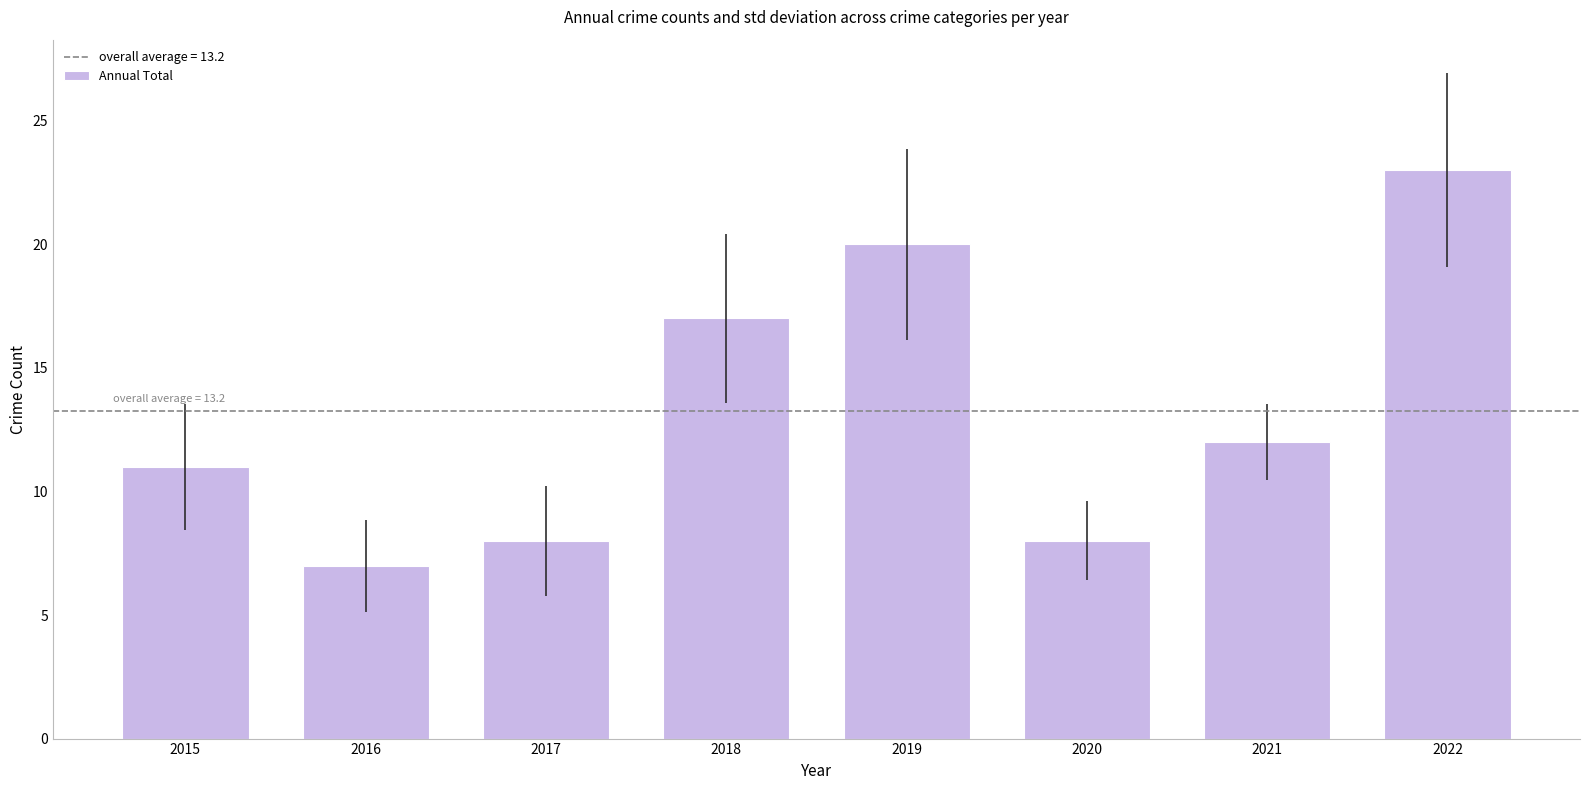

Reading left to right, extract all data points from this chart.

11	7	8	17	20	8	12	23